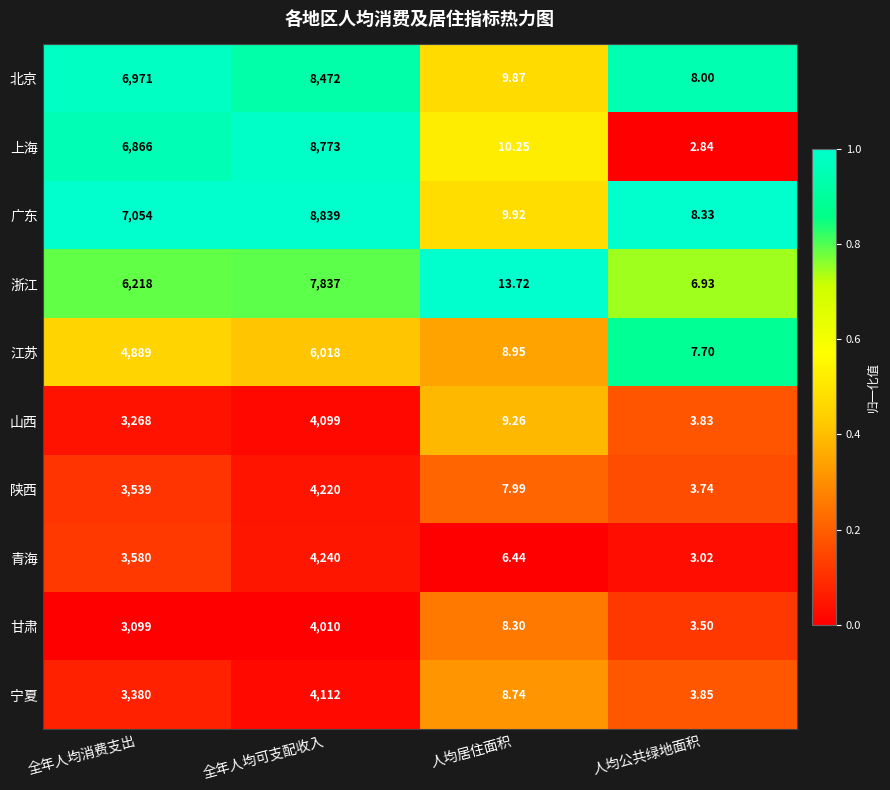

At which label is 宁夏 closest to 2057?

全年人均消费支出